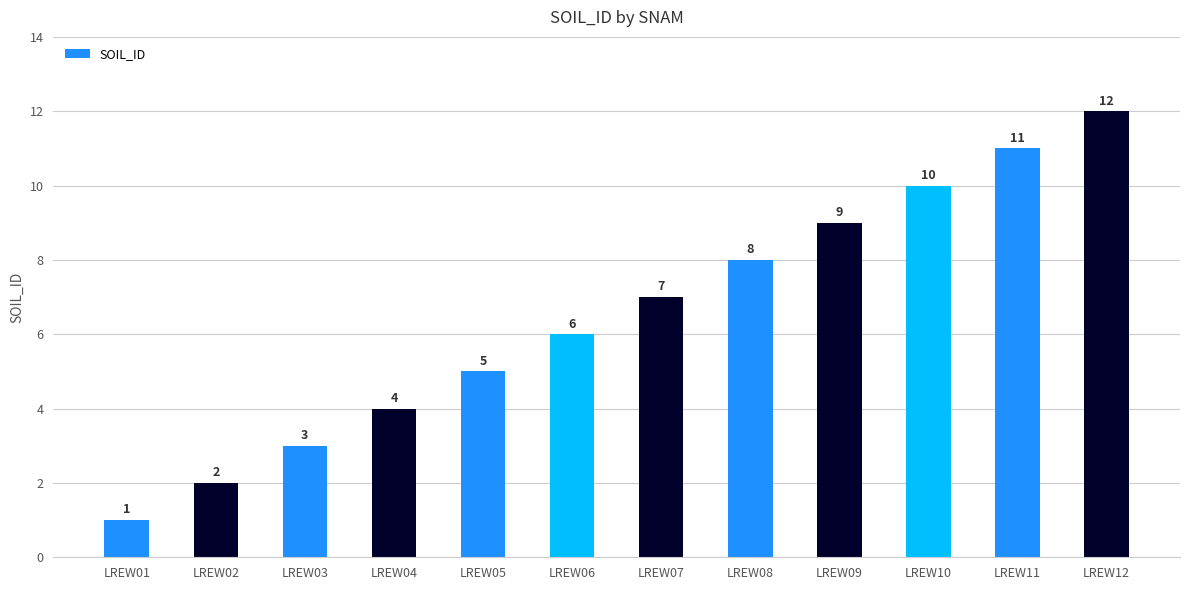

Between LREW11 and LREW07, which is larger?

LREW11